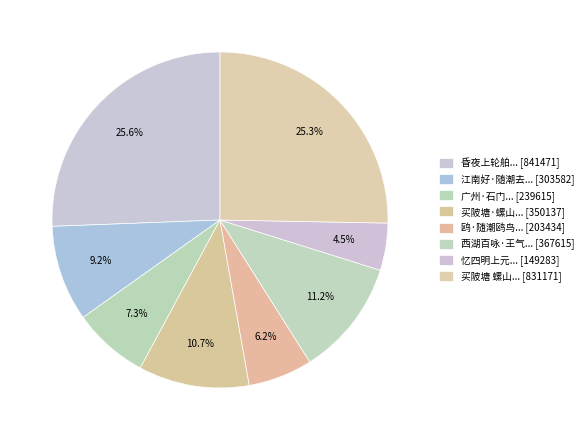

How many segments does this pie chart have?

8